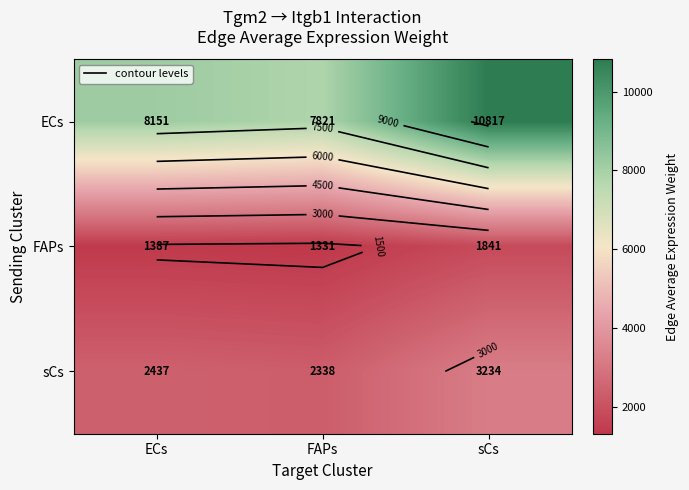

What is the minimum value shown in the chart?

1331.2